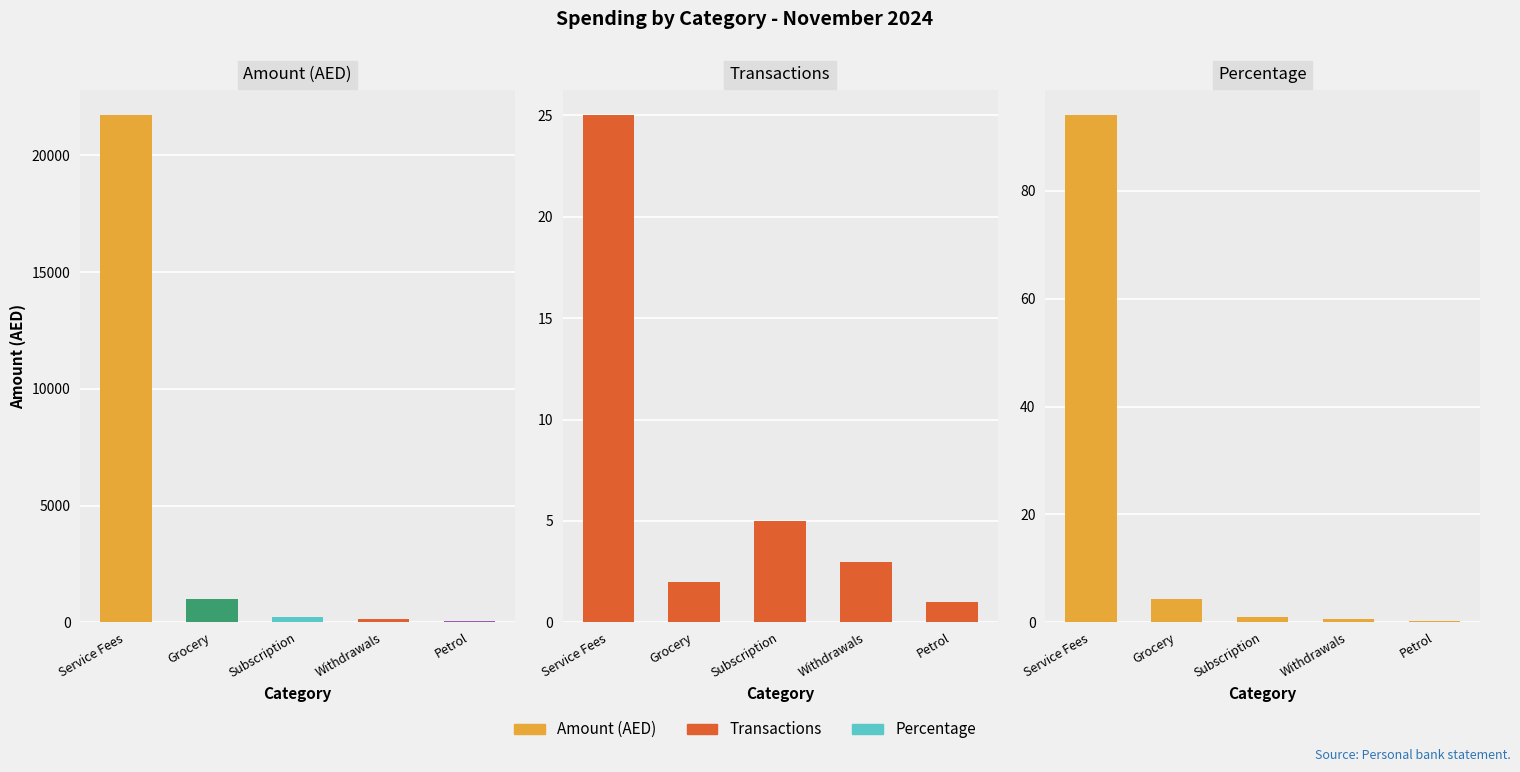

Rank the series by their maximum value, from lowest to highest.

Transactions, Percentage, Amount (AED)